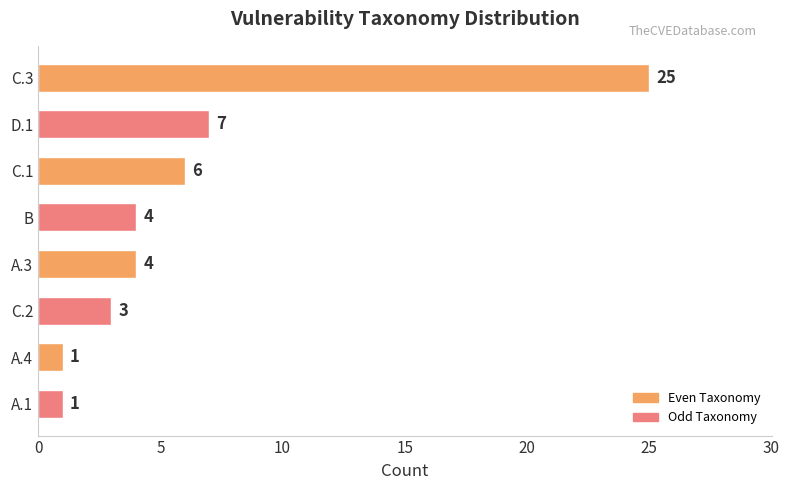

Reading top to bottom, list all the values displayed in this chart.

C.3=25	D.1=7	C.1=6	B=4	A.3=4	C.2=3	A.4=1	A.1=1